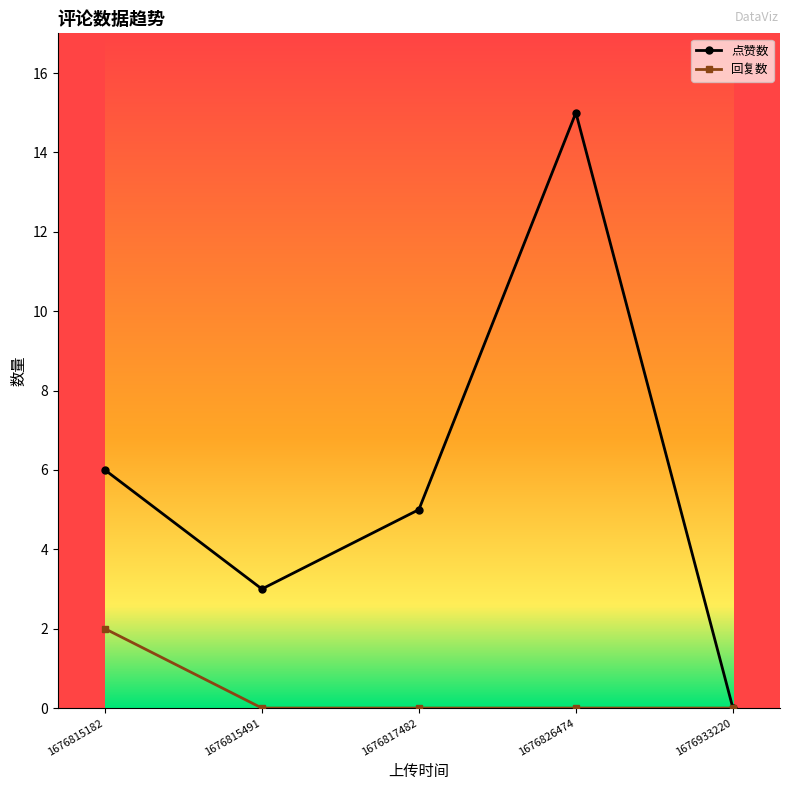

Reading left to right, list all the values displayed in this chart.

点赞数: 6	3	5	15	0
回复数: 2	0	0	0	0